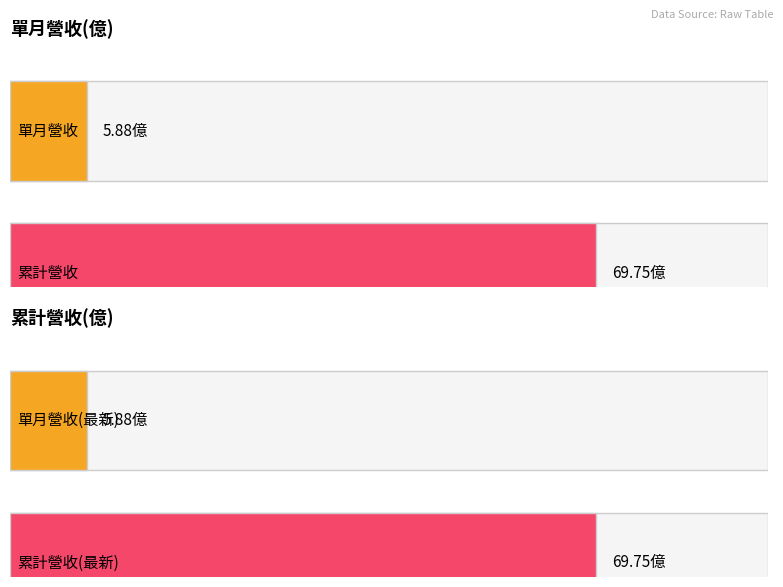

How many bars are there in each group?

2